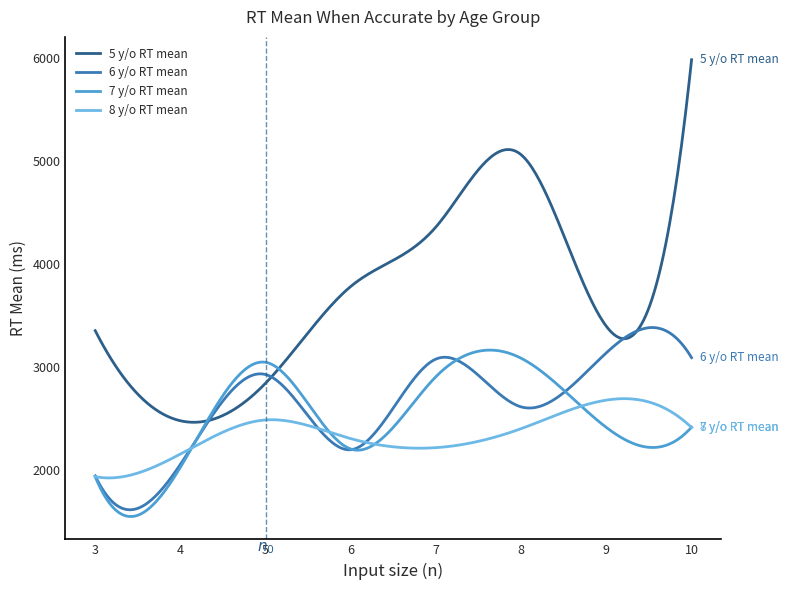

Which series has the largest total across all categories?

5 y/o RT mean